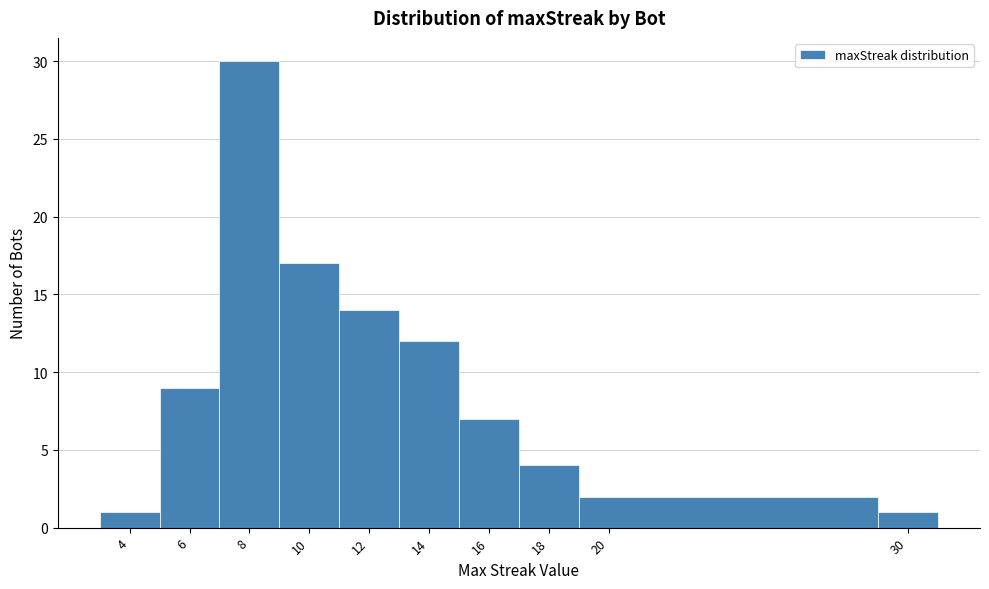

Over which range of the x-axis is the bar tallest?

7 to 9